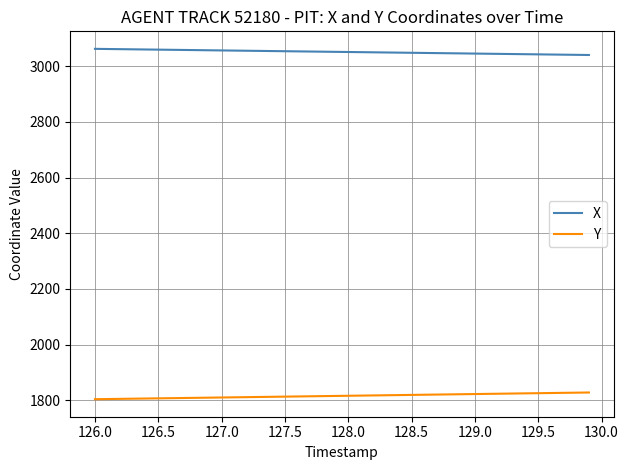

Which series has the largest total across all categories?

X